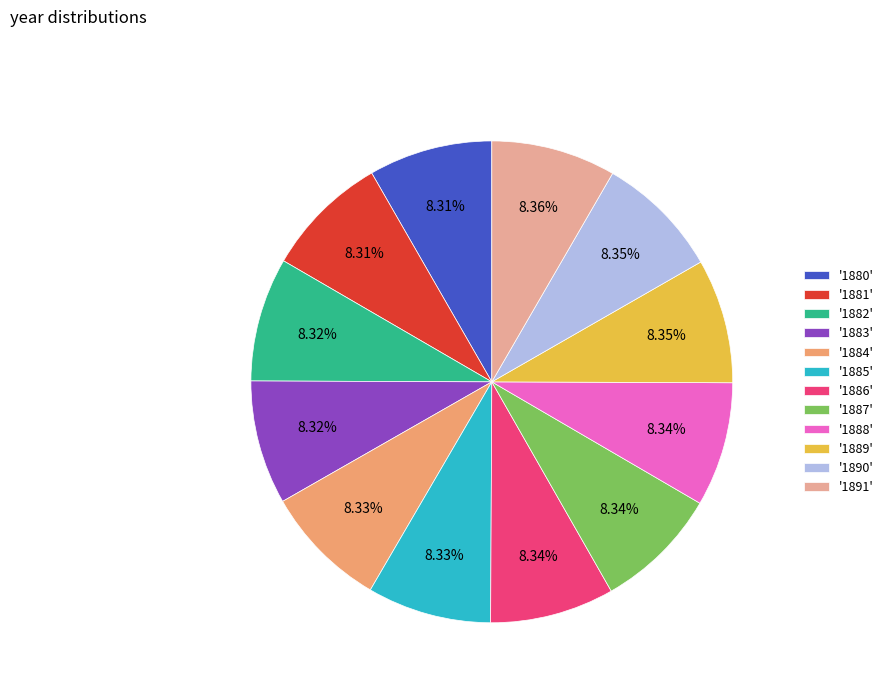

Do '1881' and '1884' together represent more than half of the pie?

No